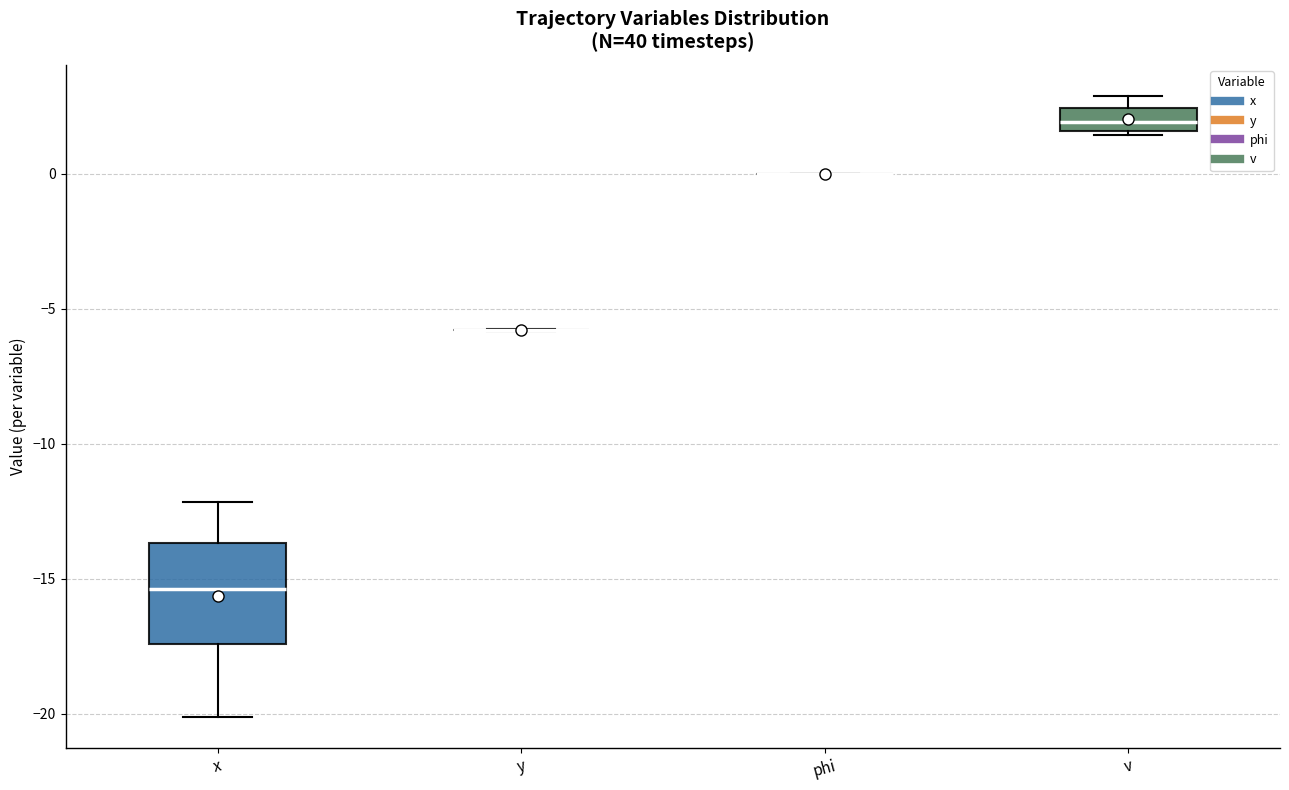

Which box is the tallest, from its lower edge to its upper edge?

x